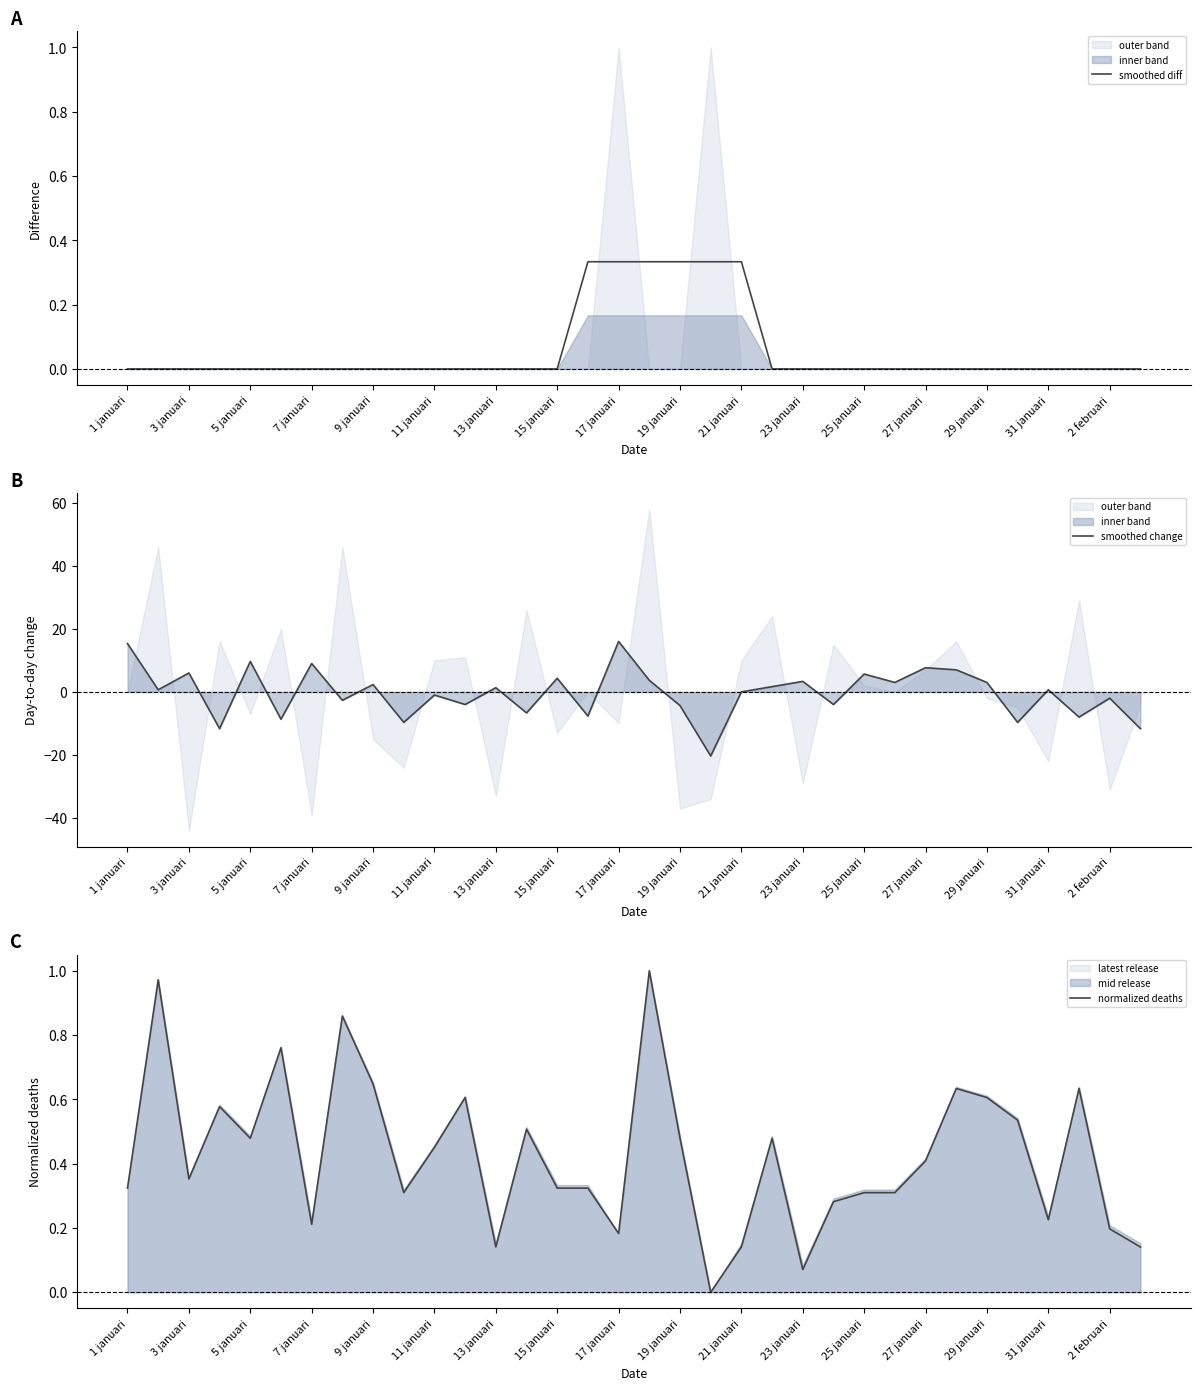

What is the maximum value for smoothed change?

16.0